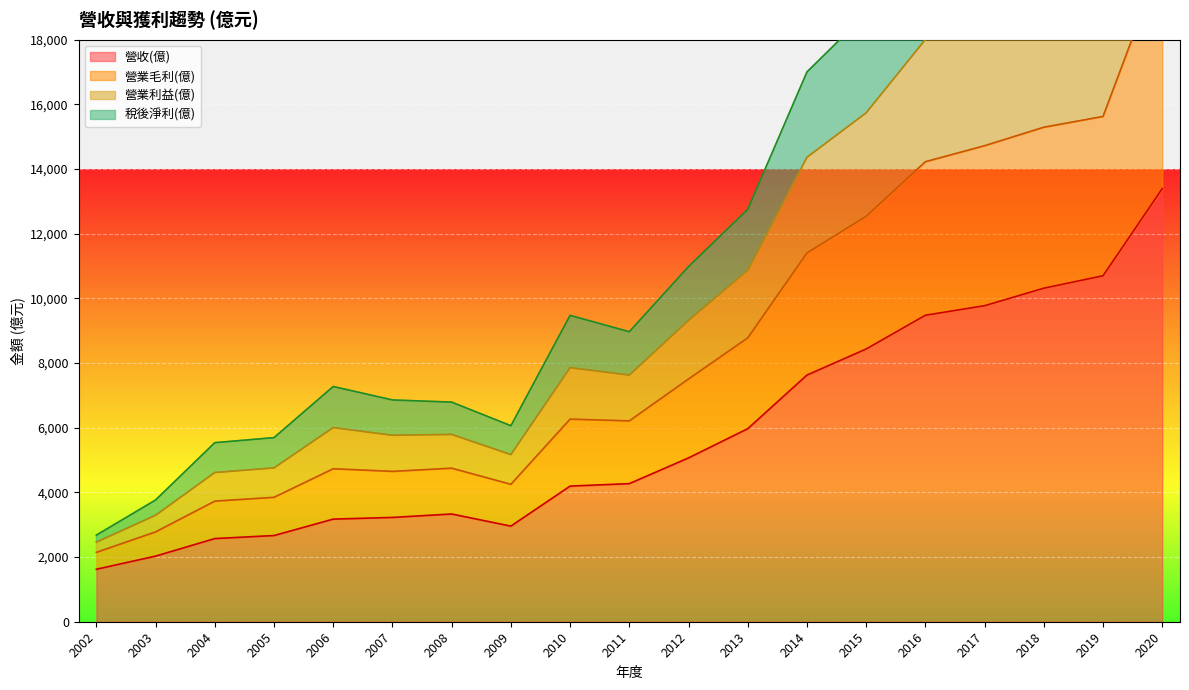

What is the maximum value for 營收(億)?

13393